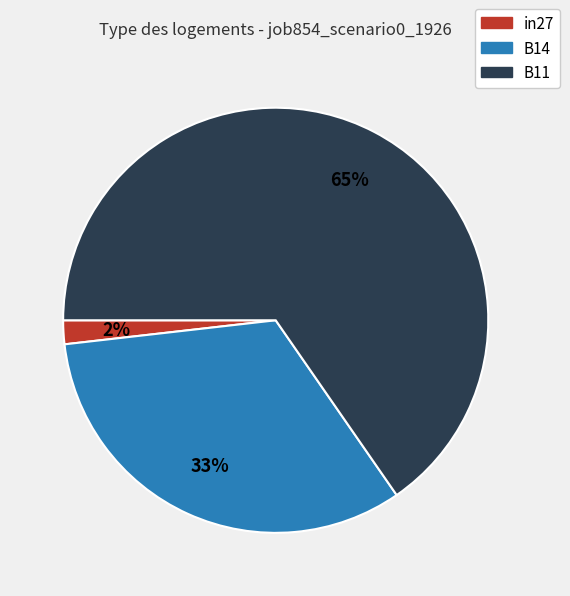

Rank the categories by value from highest to lowest.

B11, B14, in27